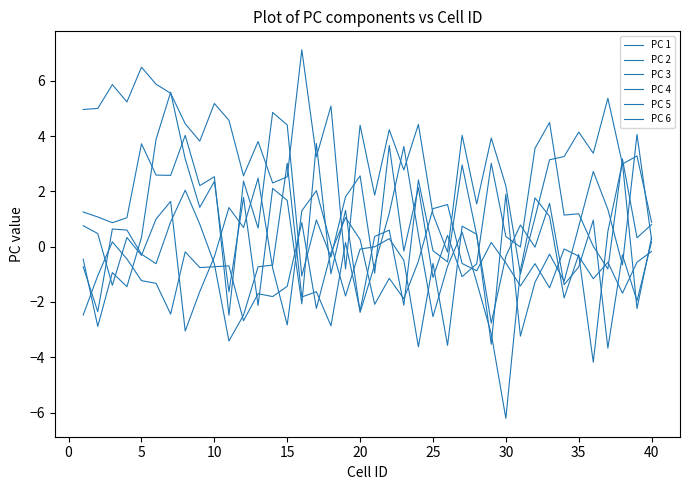

How many lines are shown in the chart?

6